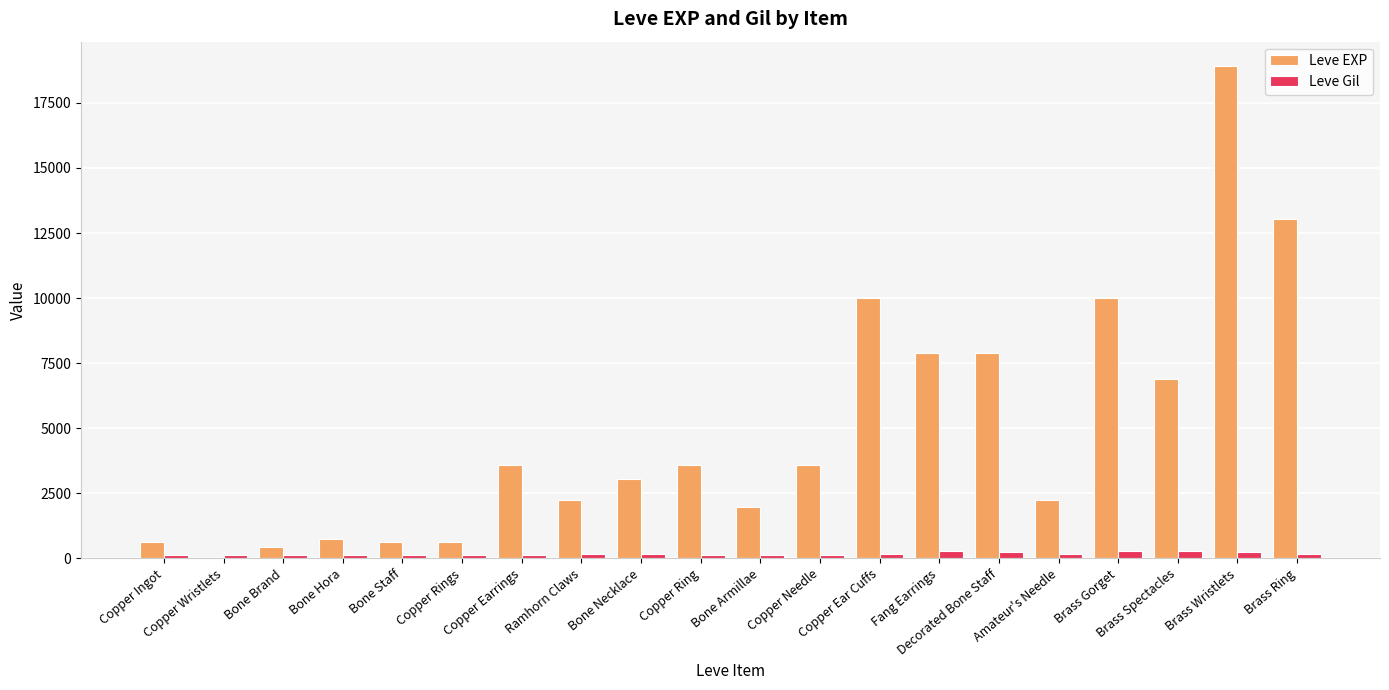

What is the sum of all Leve EXP values?

97911